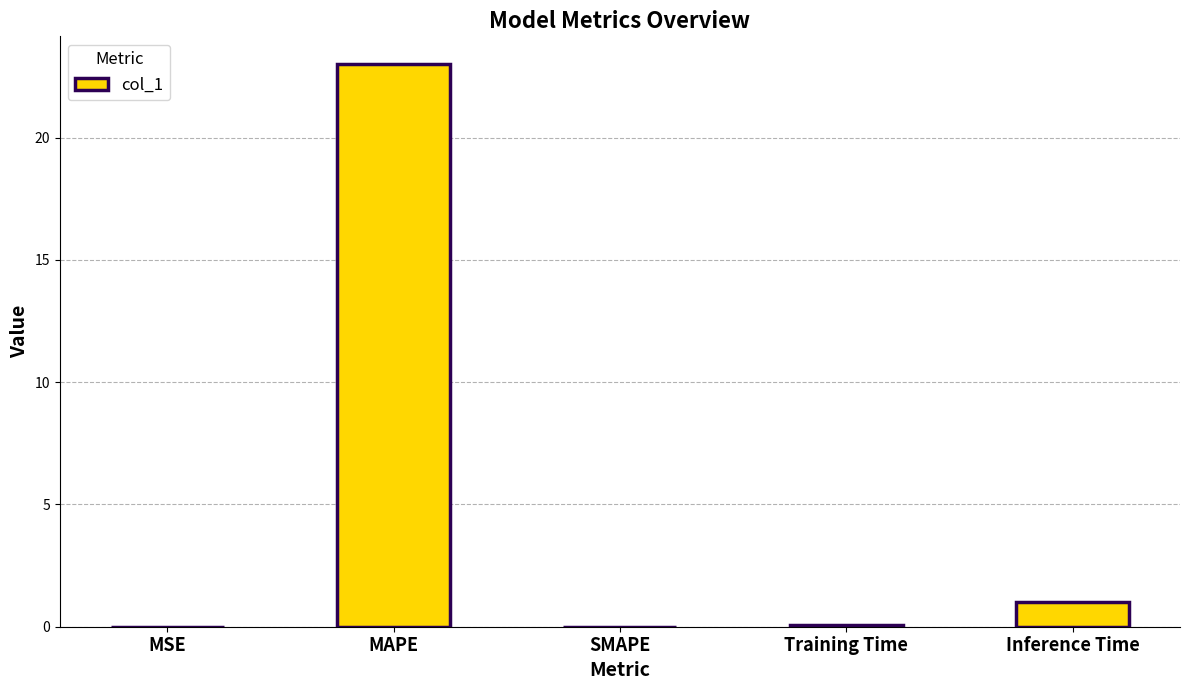

What is the sum of all values?

24.1